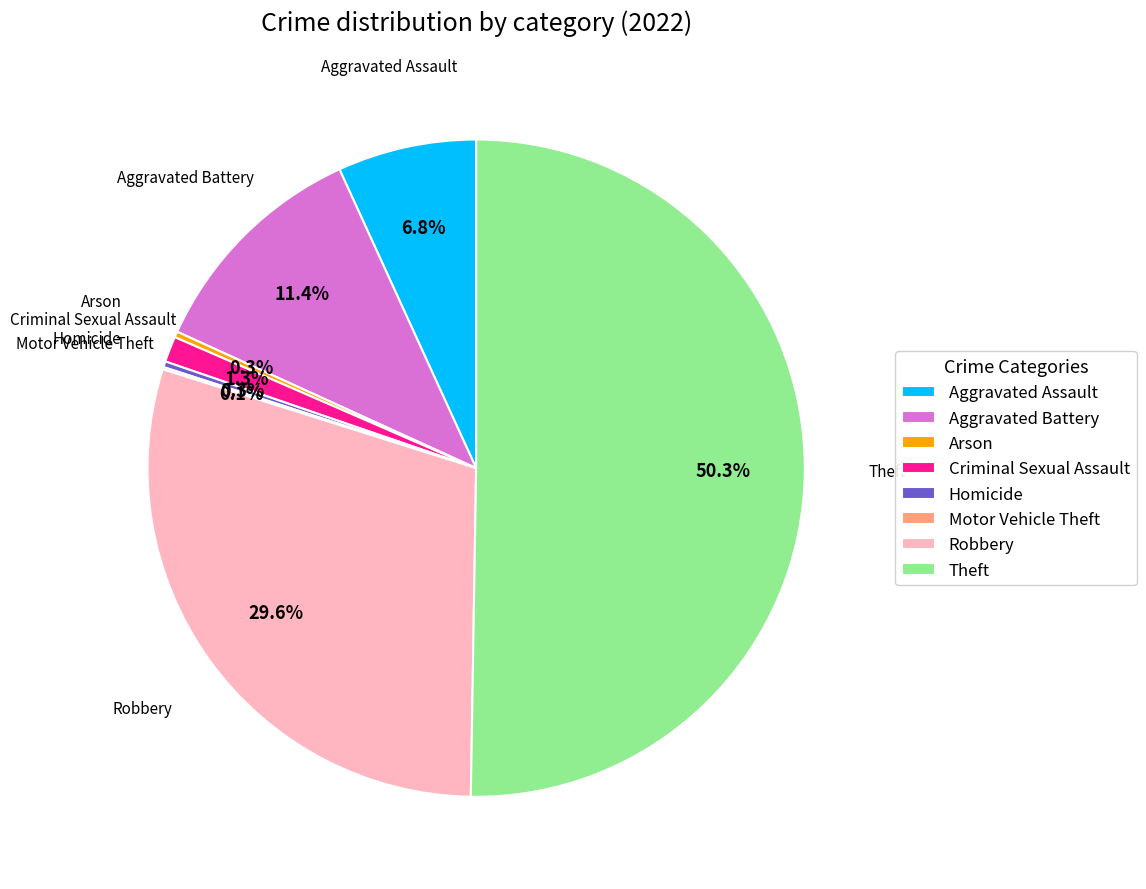

Does Aggravated Assault account for over 50% of the chart?

No